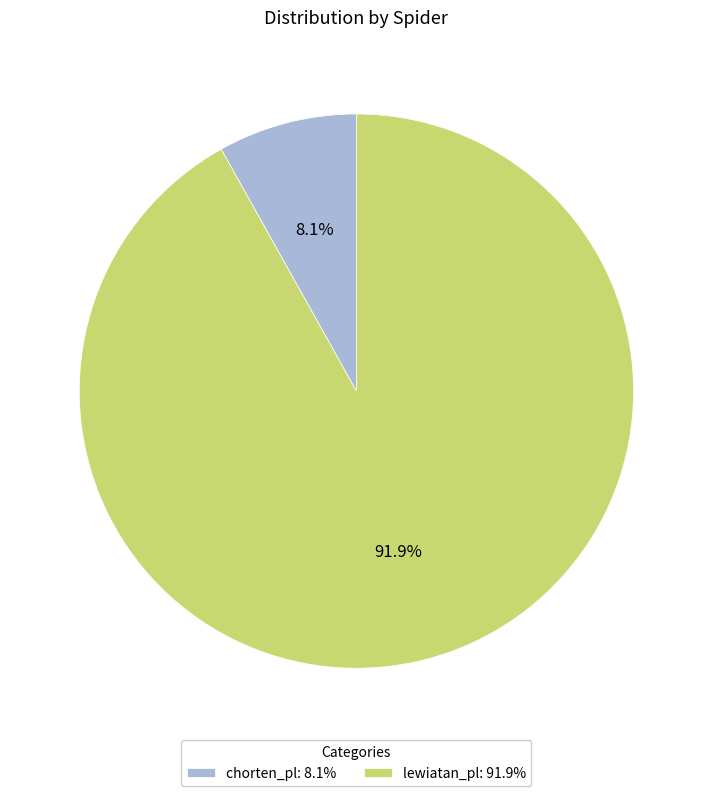

What percentage is the chorten_pl slice, to the nearest percent?

8%